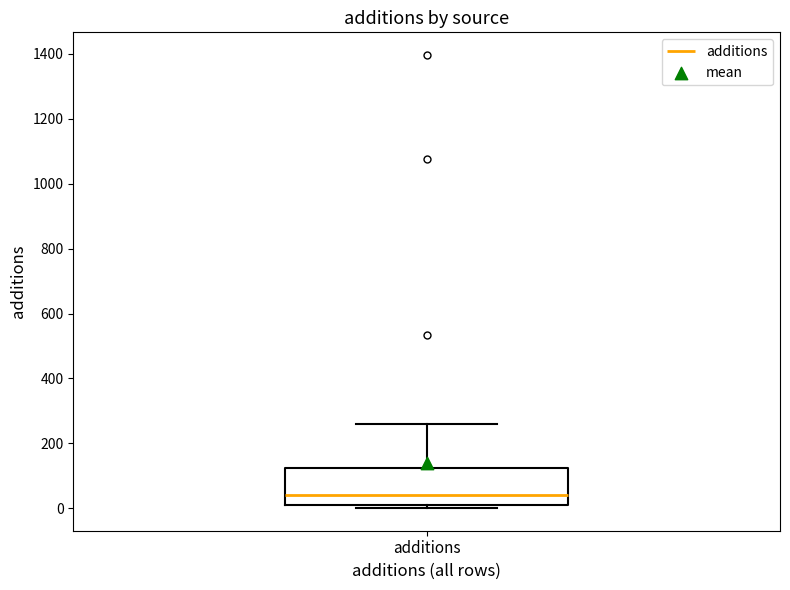

Where does the upper whisker of the box for additions end on the y-axis? The values are not printed on the chart, so give them approximately, as read against the axis.

260